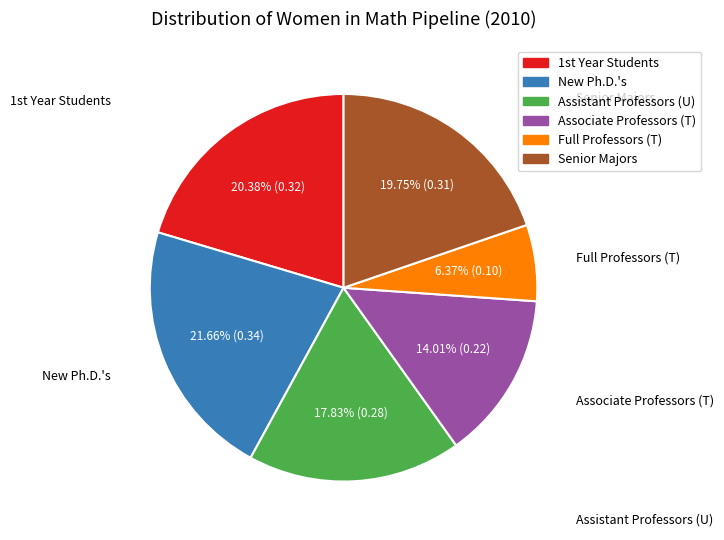

To the nearest percent, what is the average slice percentage?

17%